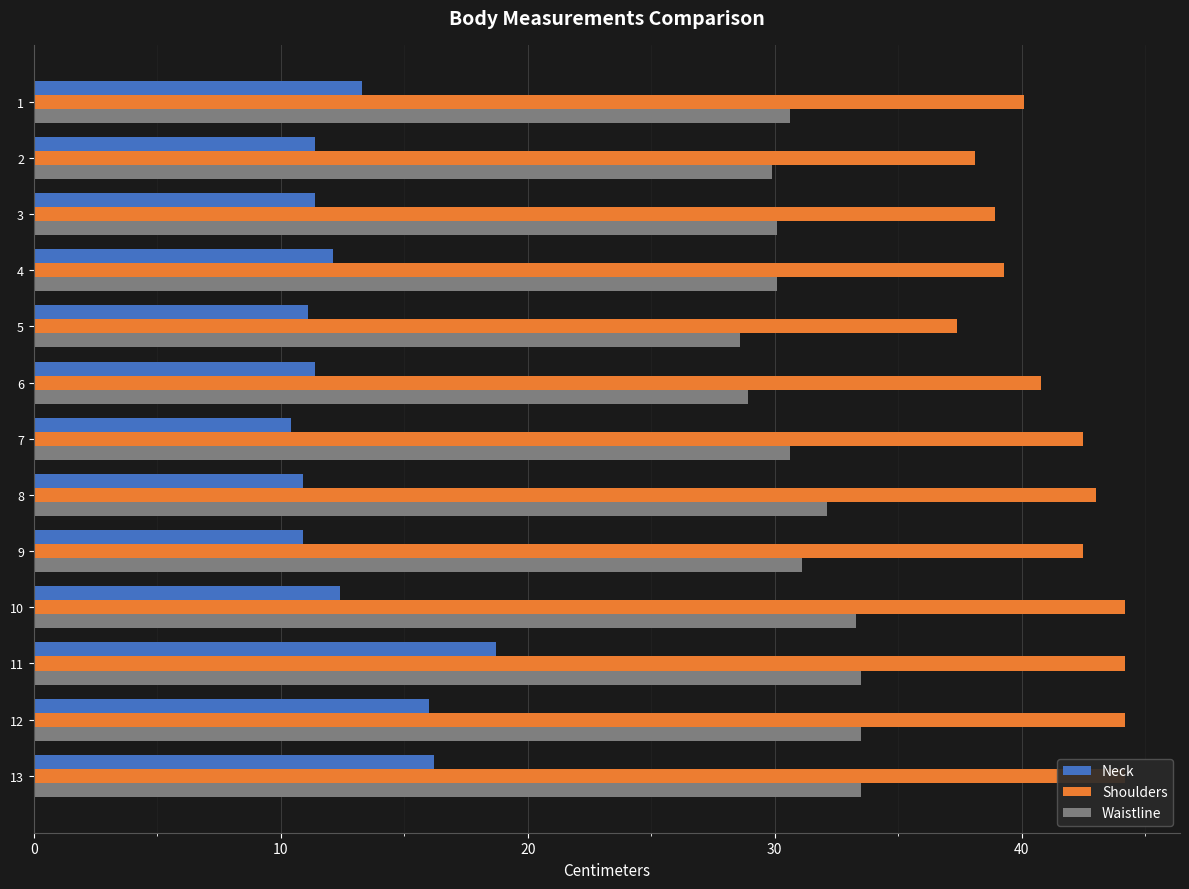

The value of Neck at 13 is 10.5. True or false?

False